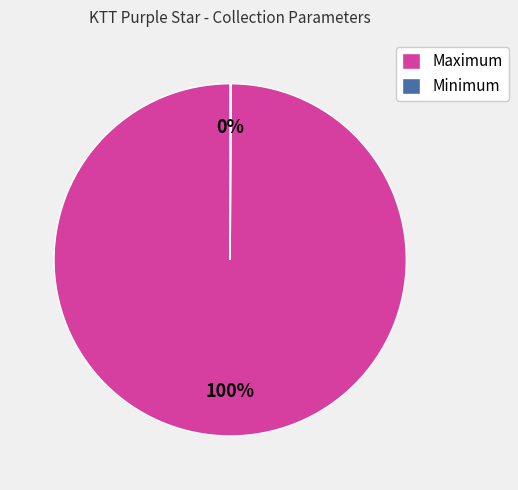

Which slice is the largest?

Maximum